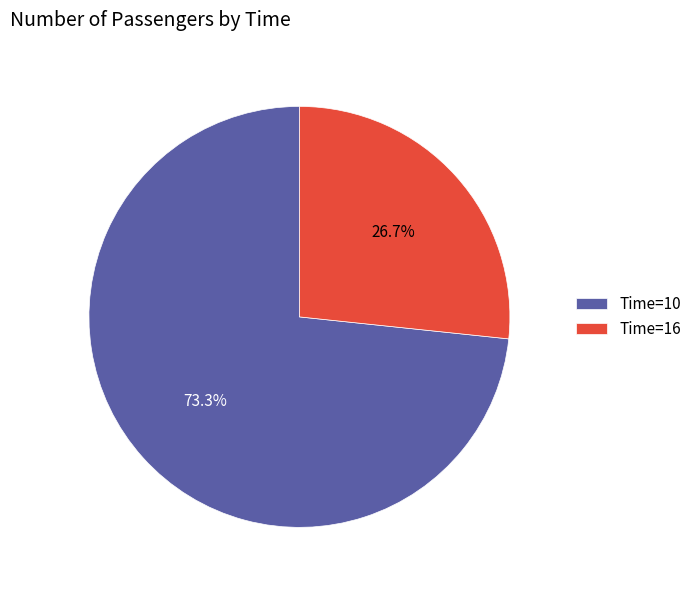

Rank the categories by value from highest to lowest.

Time=10, Time=16